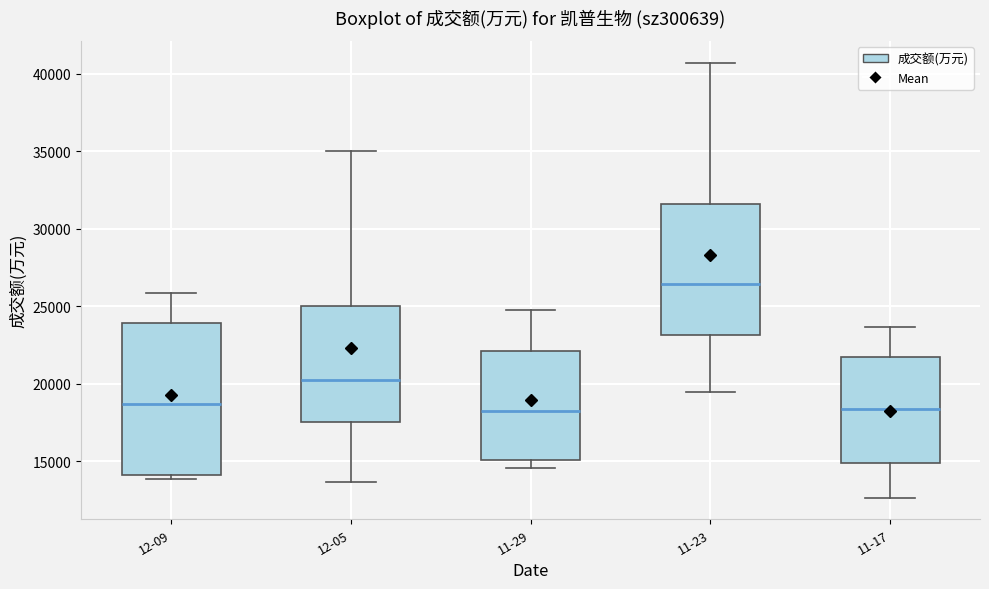

Where does the median line of the box for 12-09 sit on the y-axis? The values are not printed on the chart, so give them approximately, as read against the axis.

18500